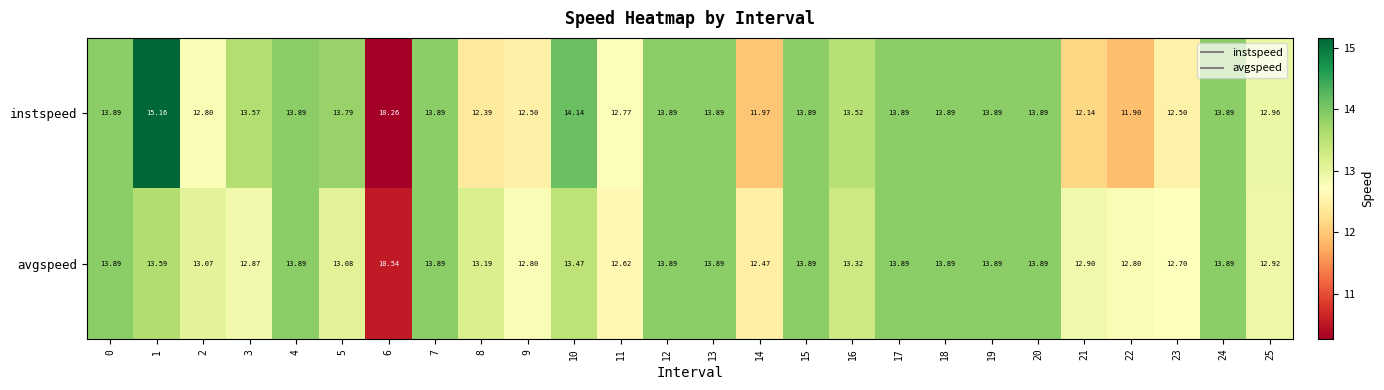

Which series changed the most between 6 and 17?

instspeed